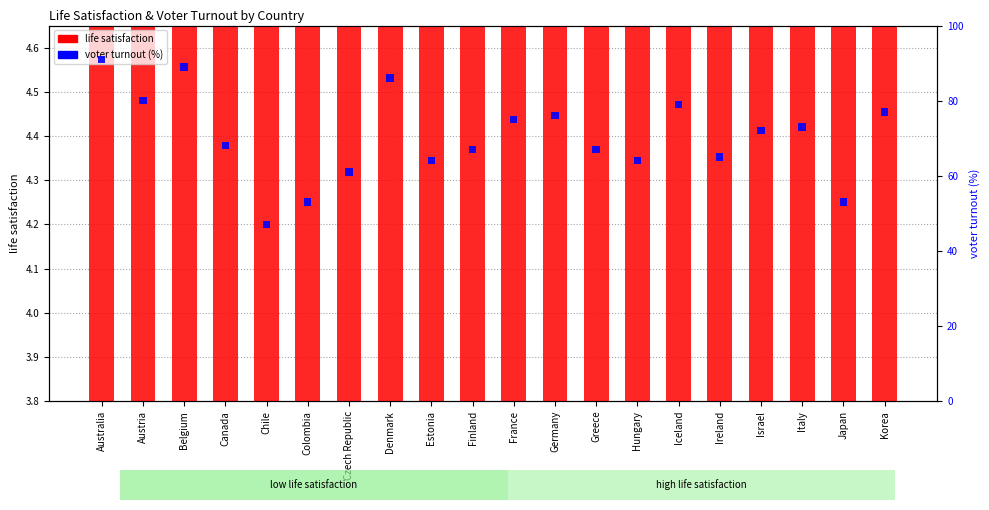

Between Hungary and Ireland, which series saw the biggest shift?

life satisfaction